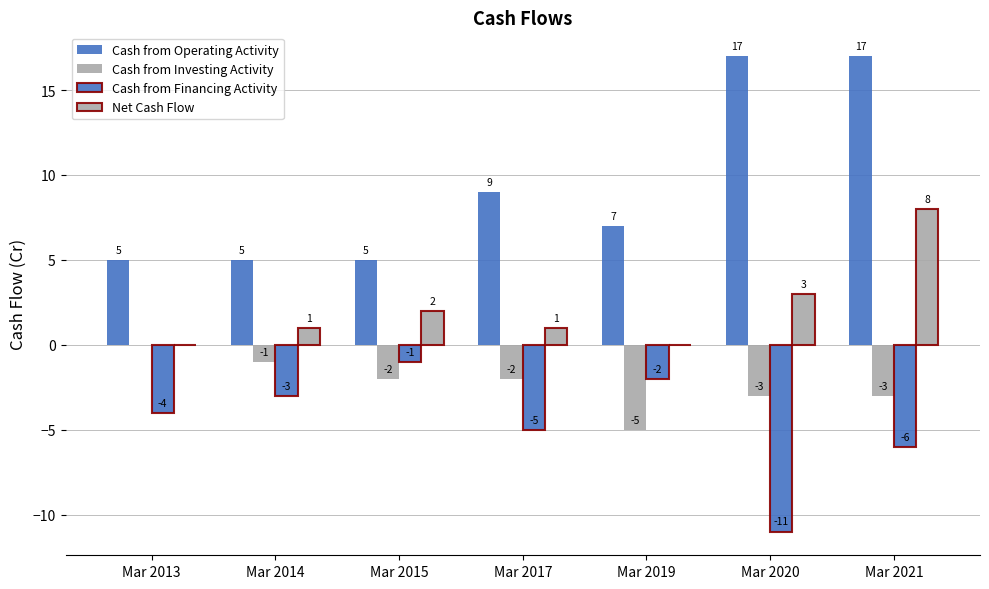

True or false: Cash from Financing Activity has a value of -4 at Mar 2013.

True